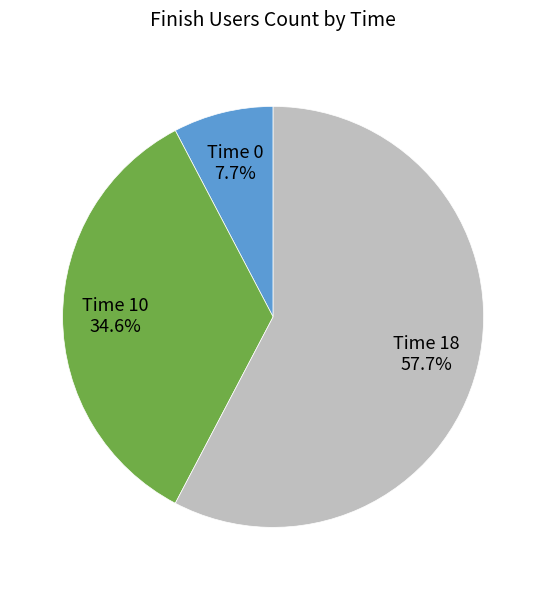

Does any single category account for the majority?

Yes